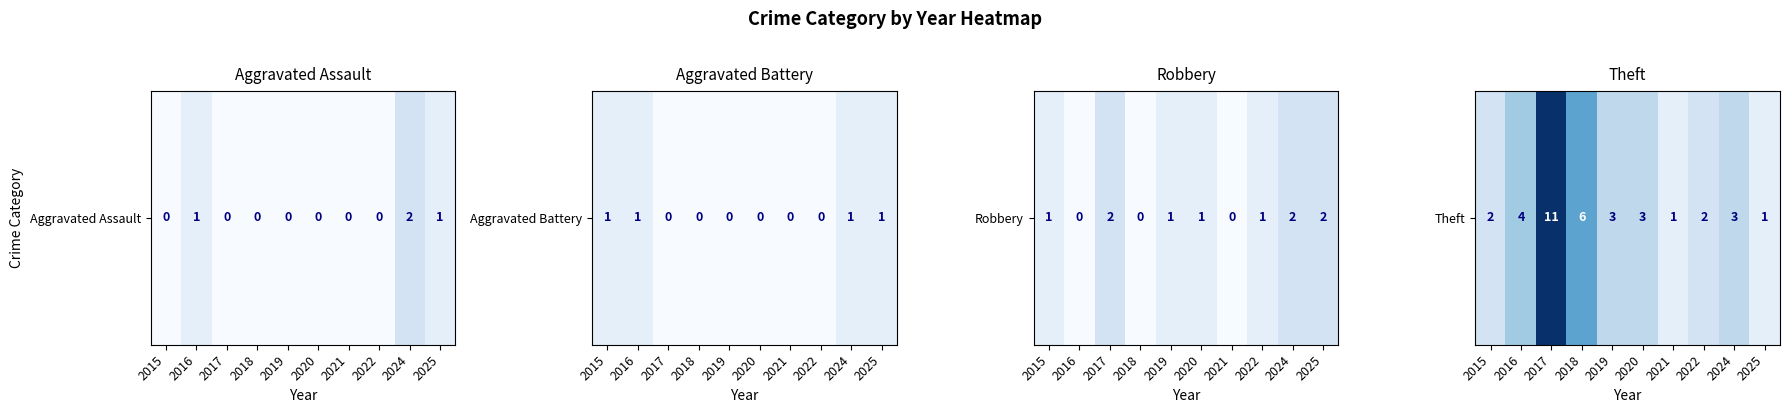

What is the ratio of the value at 2017 to the value at 2022?

5.5